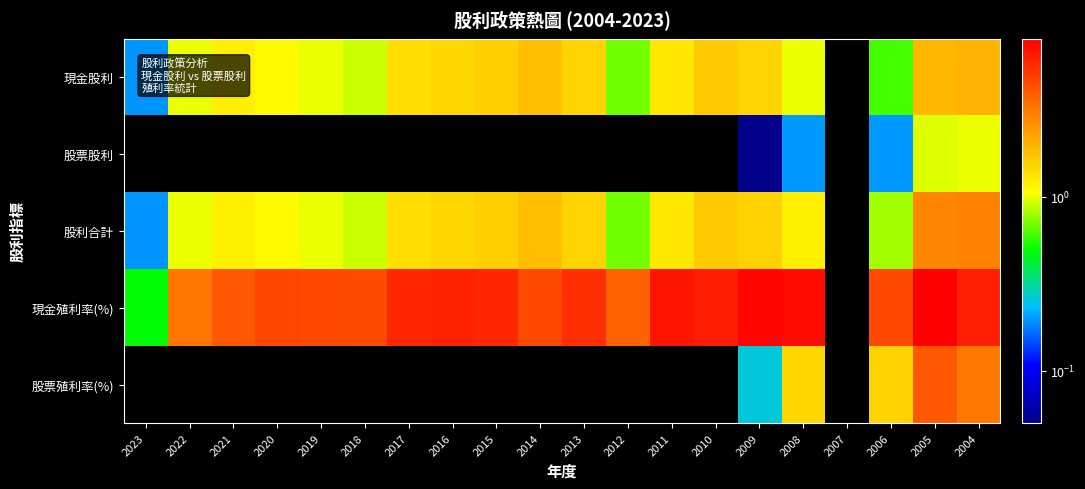

At which category does the chart reach its peak across all series?

2005